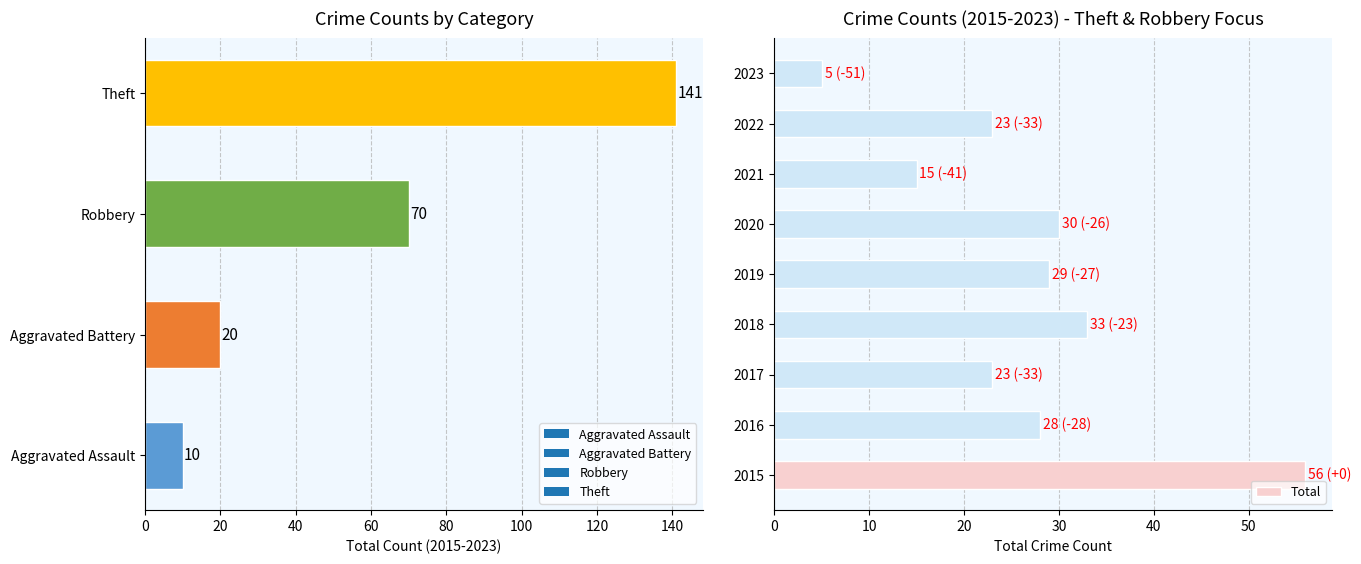

What is the value of the 1st bar from the left?

56